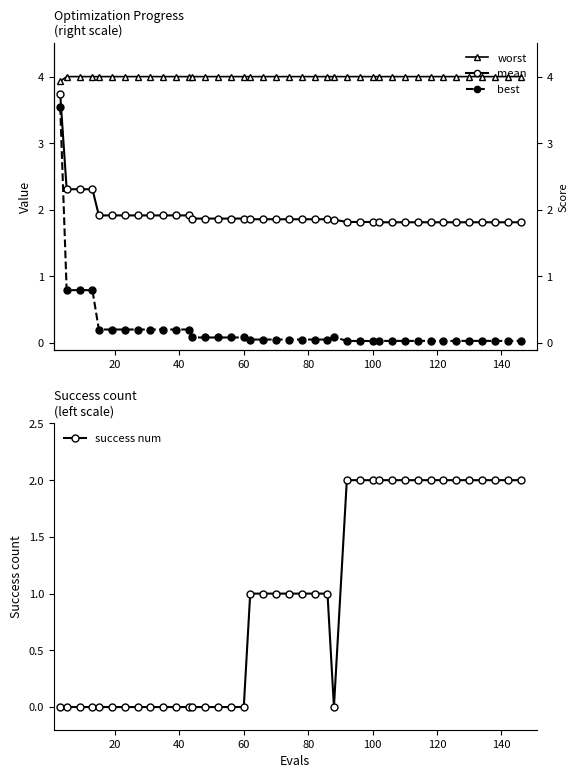

Count the worst values in the range 4 to 5.

39